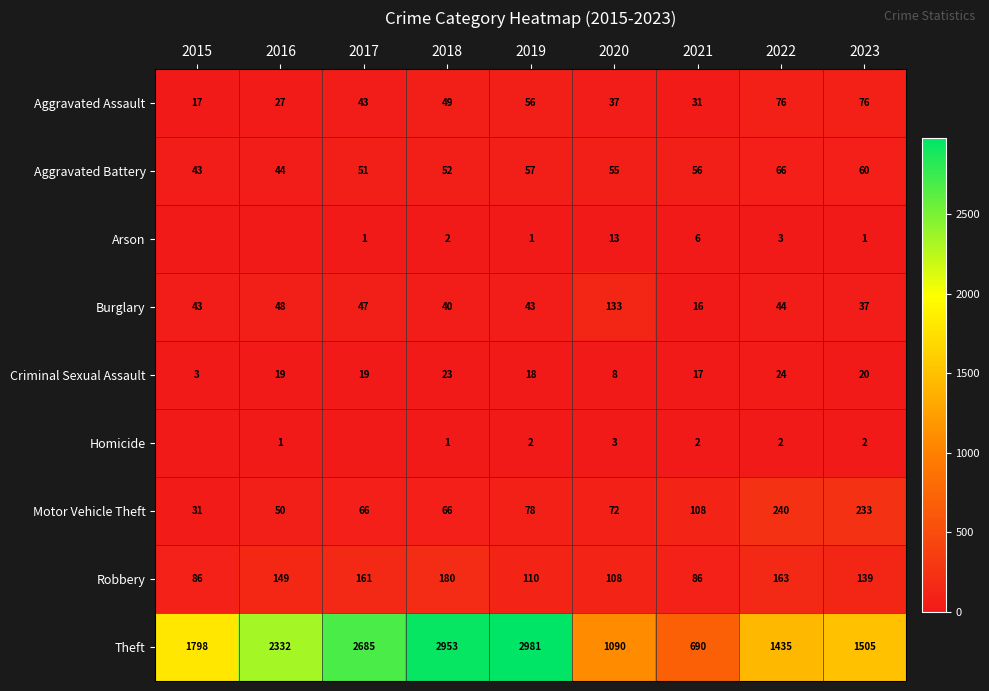

Between 2021 and 2023, which series saw the biggest shift?

Theft